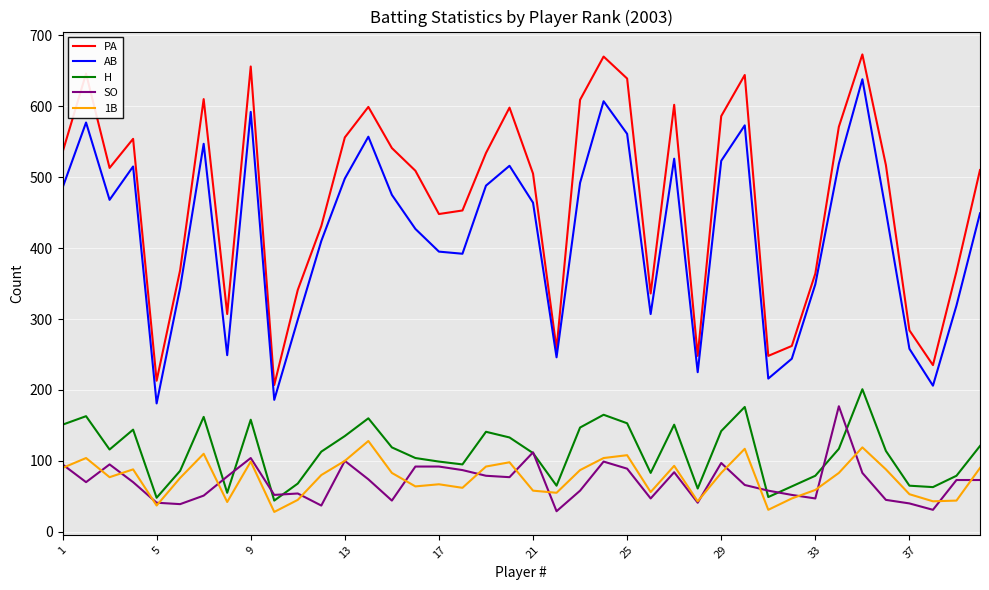

What is the highest value of the 1B series?

128